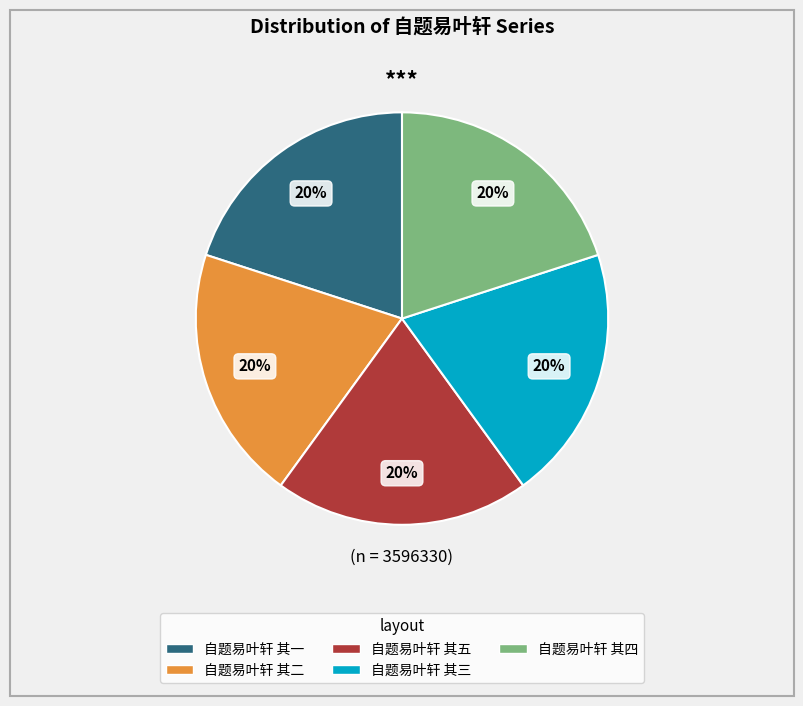

Does any single category account for the majority?

No